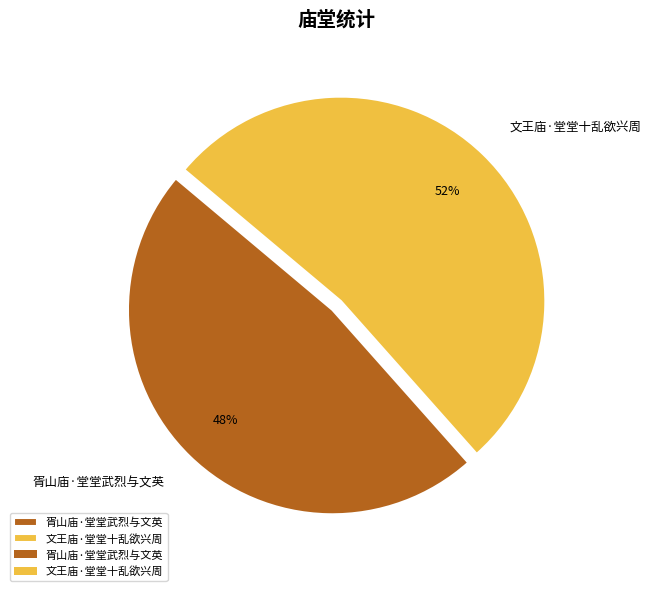

Do 胥山庙·堂堂武烈与文英 and 文王庙·堂堂十乱欲兴周 together represent more than half of the pie?

Yes